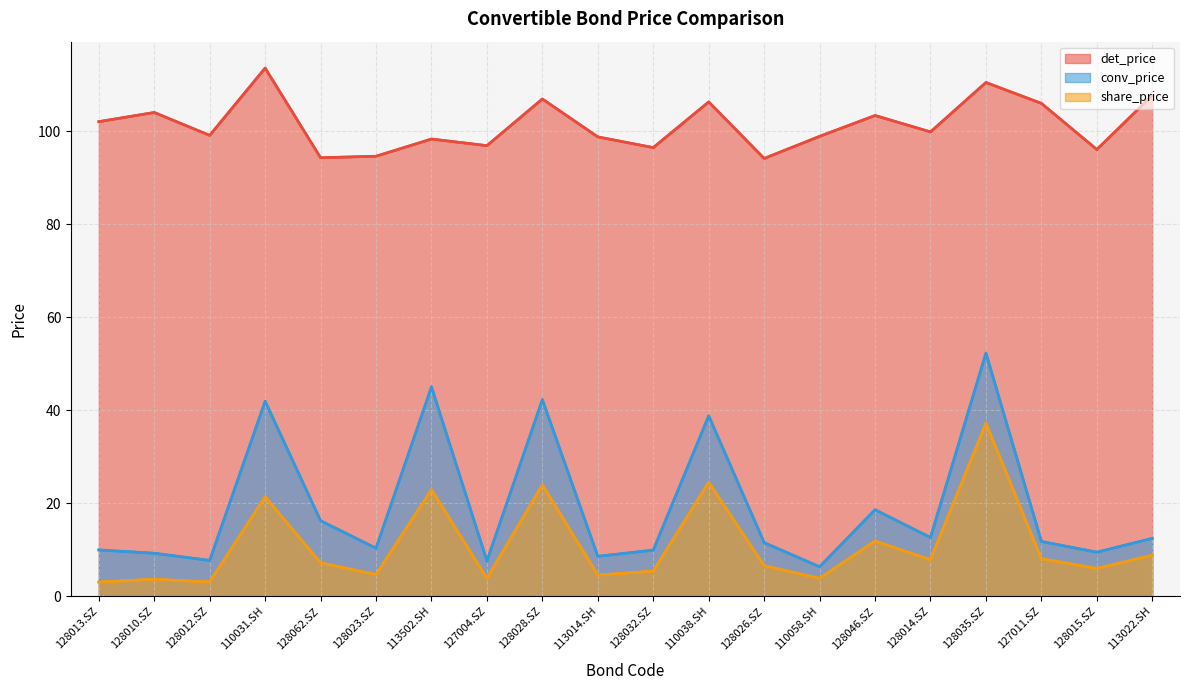

What is the difference between the second highest and second lowest values in the conv_price series?

37.5